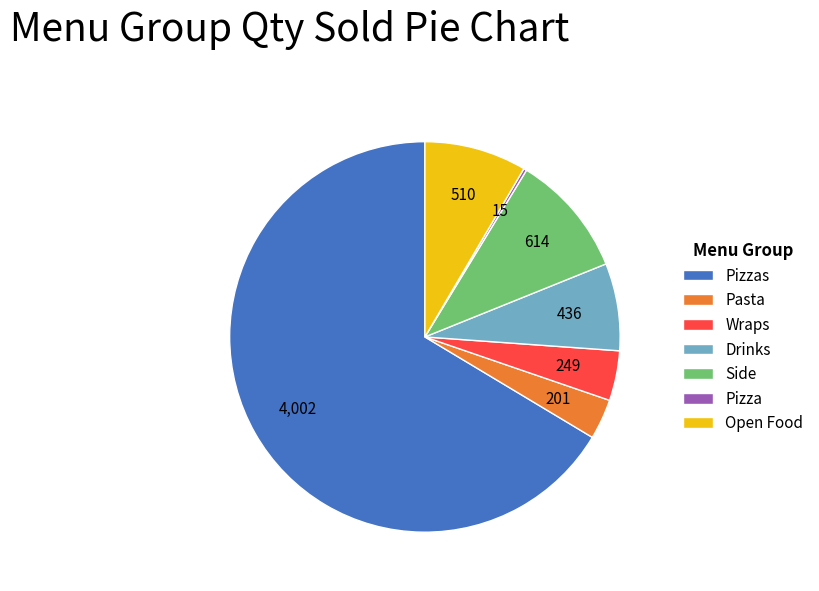

The Drinks slice represents 7% of the pie. True or false?

True